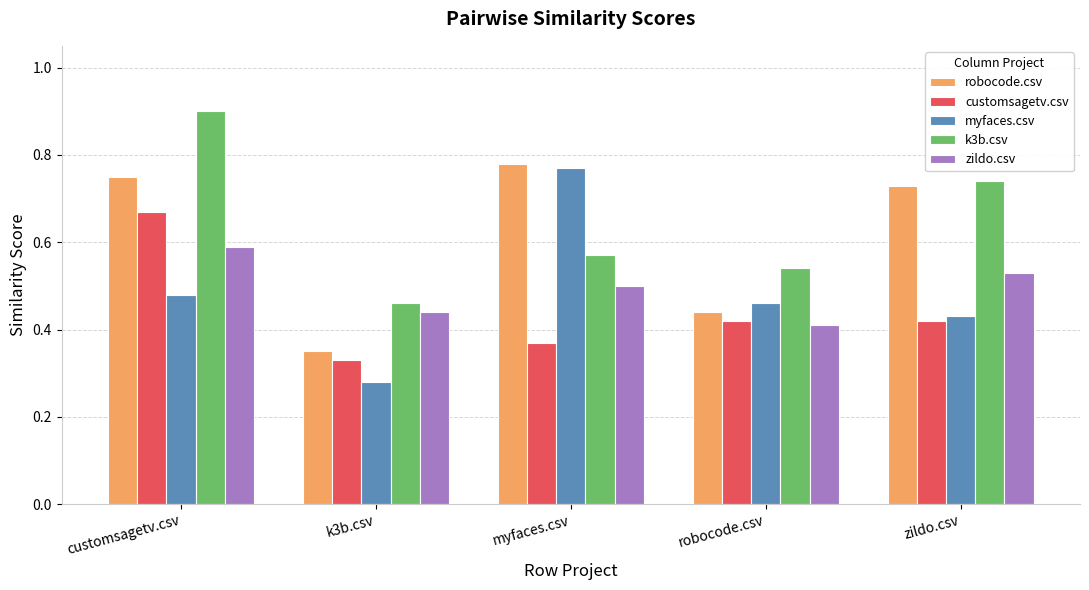

Which series has the largest total across all categories?

k3b.csv